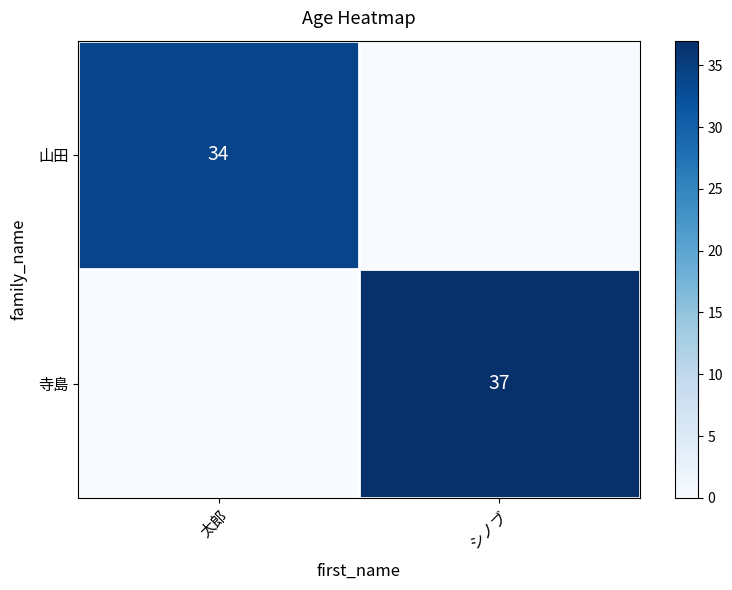

True or false: 寺島 has a value of 61 at シノブ.

False